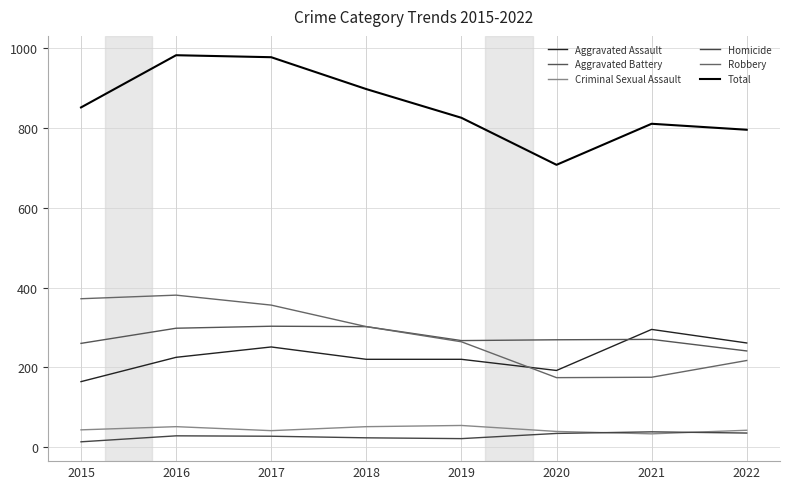

What is the minimum value shown in the chart?

13